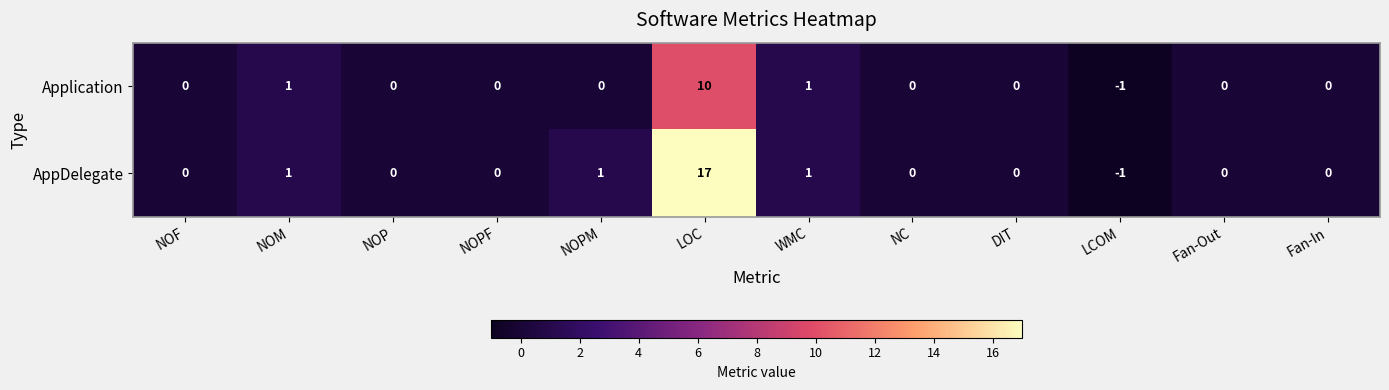

List the series in order of their peak value, lowest first.

Application, AppDelegate